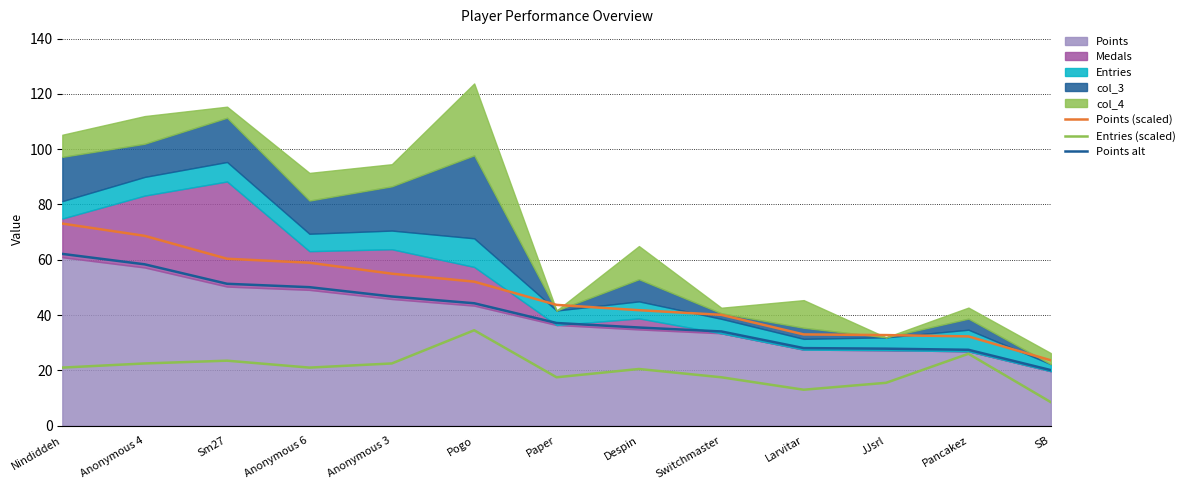

How many lines are shown in the chart?

3